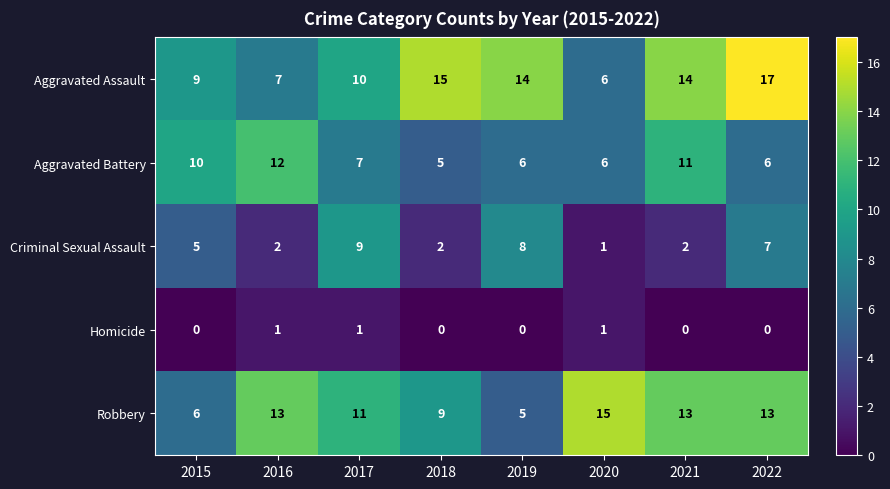

The value of Aggravated Assault at 2015 is 9. True or false?

True